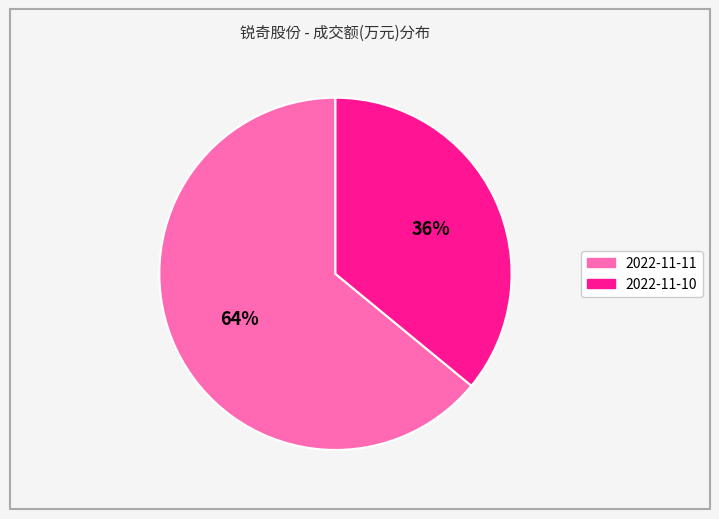

How many segments does this pie chart have?

2